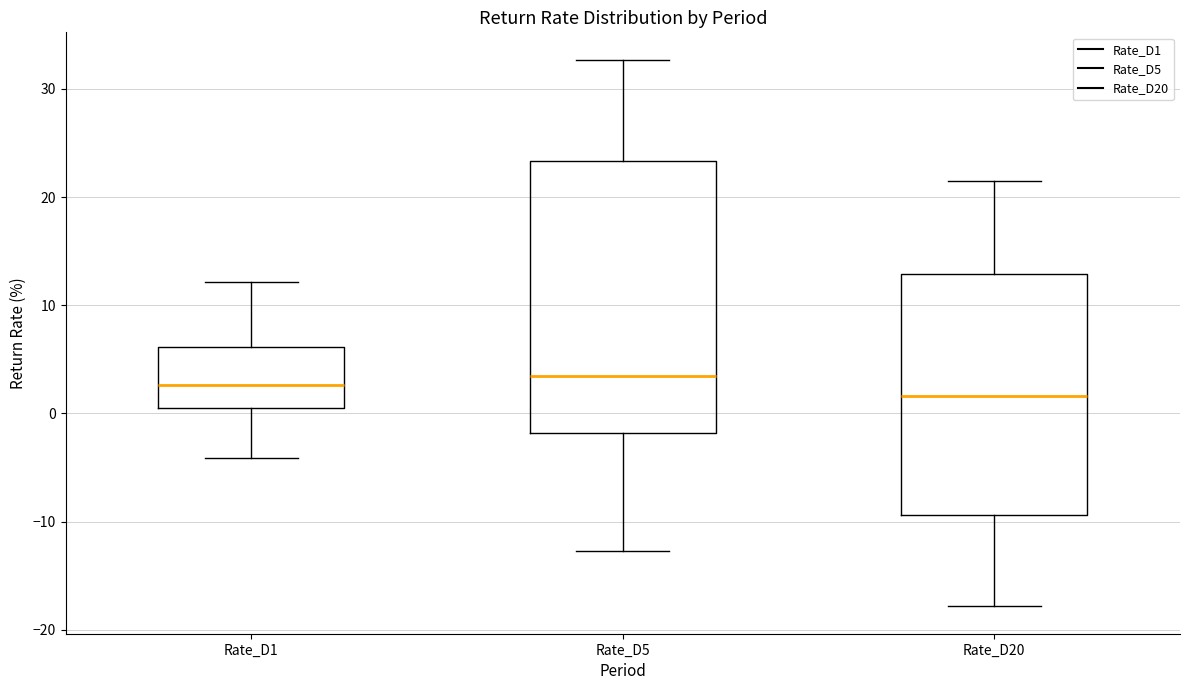

Reading left to right, read every box against the y-axis: the position of its median line, the range the box covers, and the ends of its whiskers. The values are not printed on the chart, so give them approximately, as read against the axis.

Rate_D1: median 3, box 1 to 6, whiskers -4 to 12
Rate_D5: median 3, box -2 to 23, whiskers -13 to 33
Rate_D20: median 2, box -9 to 13, whiskers -18 to 21